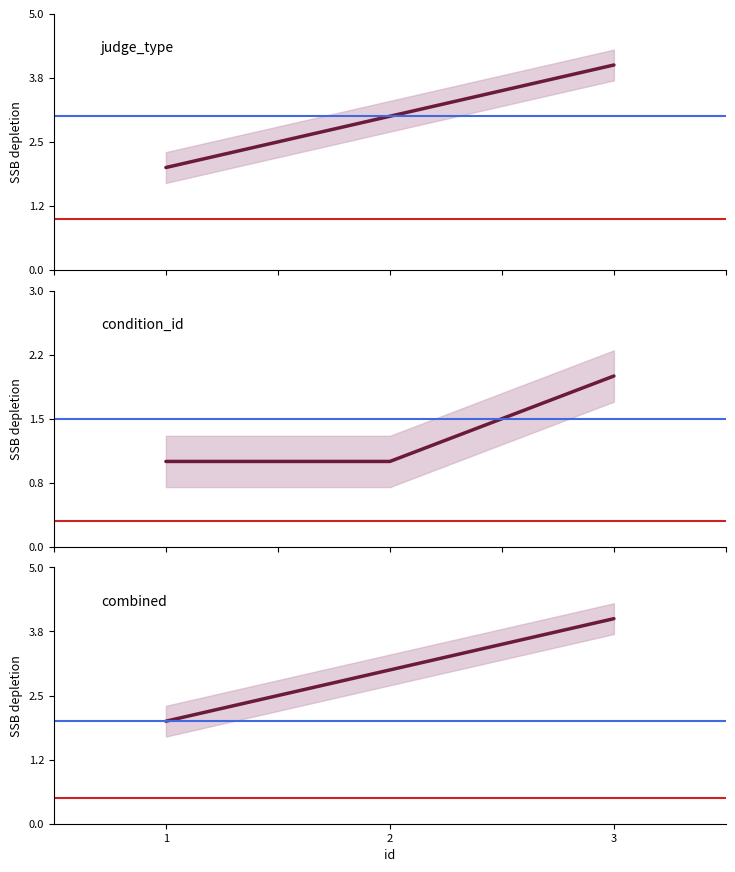

Where is condition_id nearest to the value 1?

1